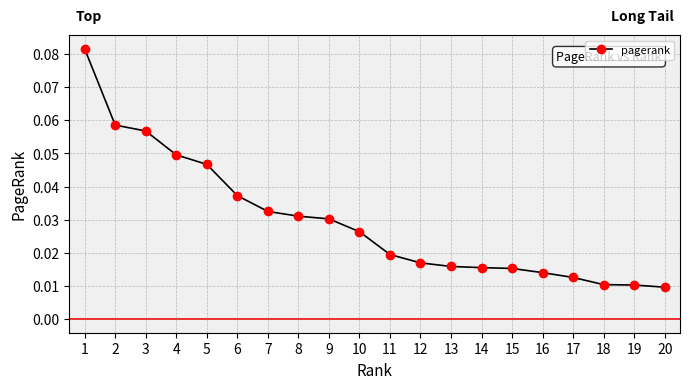

How many values are between 0 and 1?

20